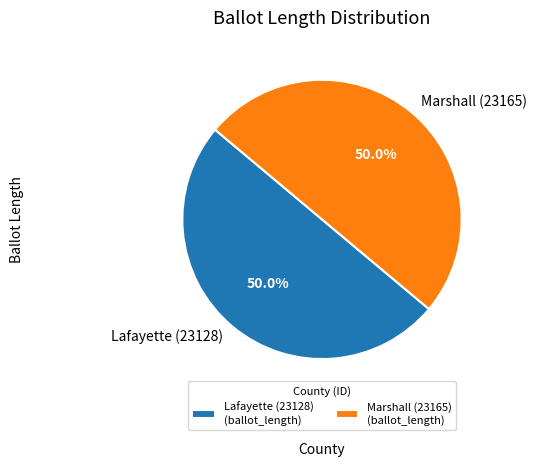

True or false: Marshall (23165) accounts for 45% of the total.

False